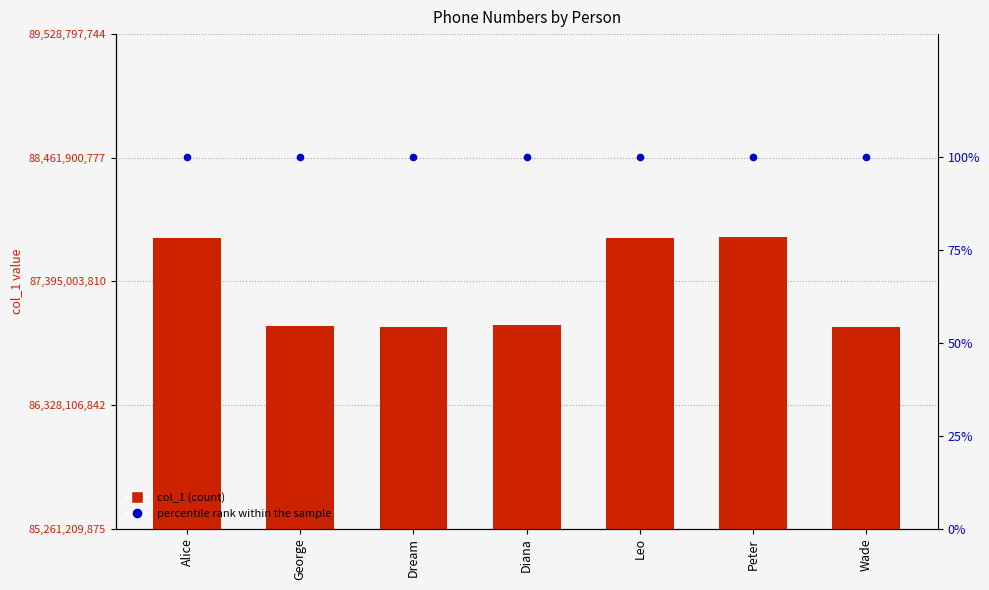

What are all the series names shown in the legend?

col_1, percentile rank within the sample